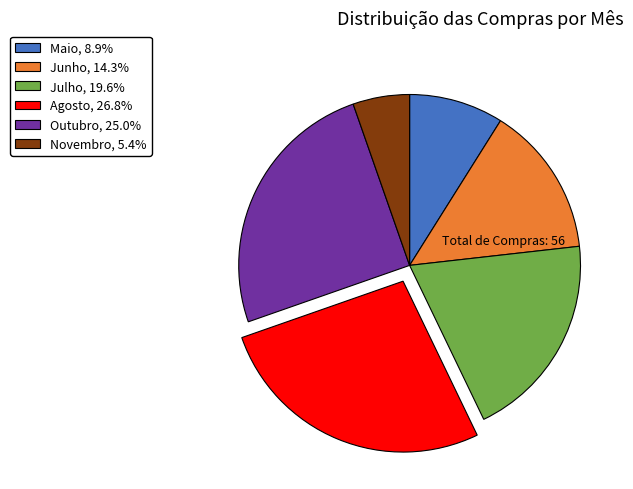

What is the ratio of the value at Julho to the value at Maio?

2.2